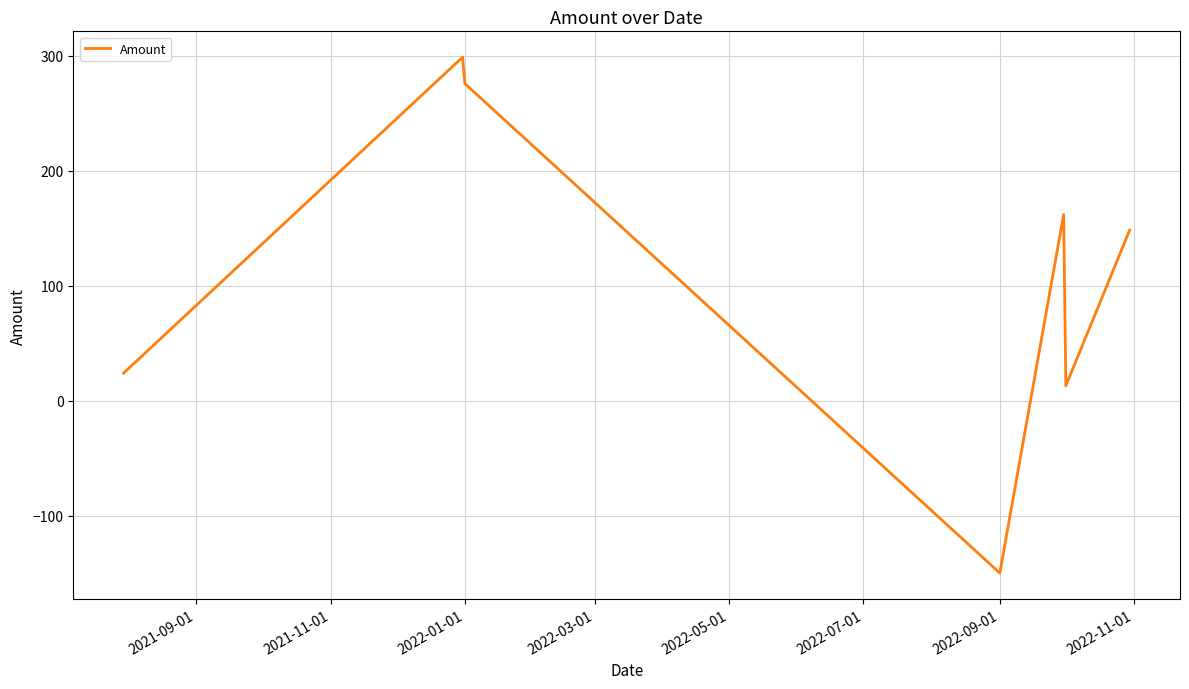

True or false: the data has more than 1 interior local peaks.

True